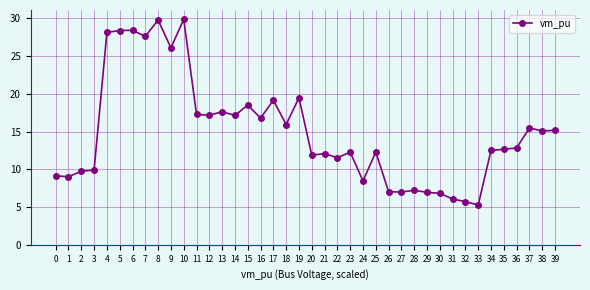

What is the greatest value displayed?

29.9